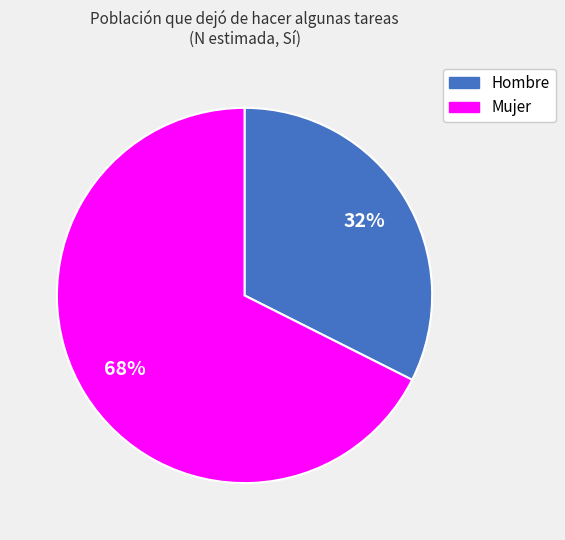

How many slices are in this pie chart?

2